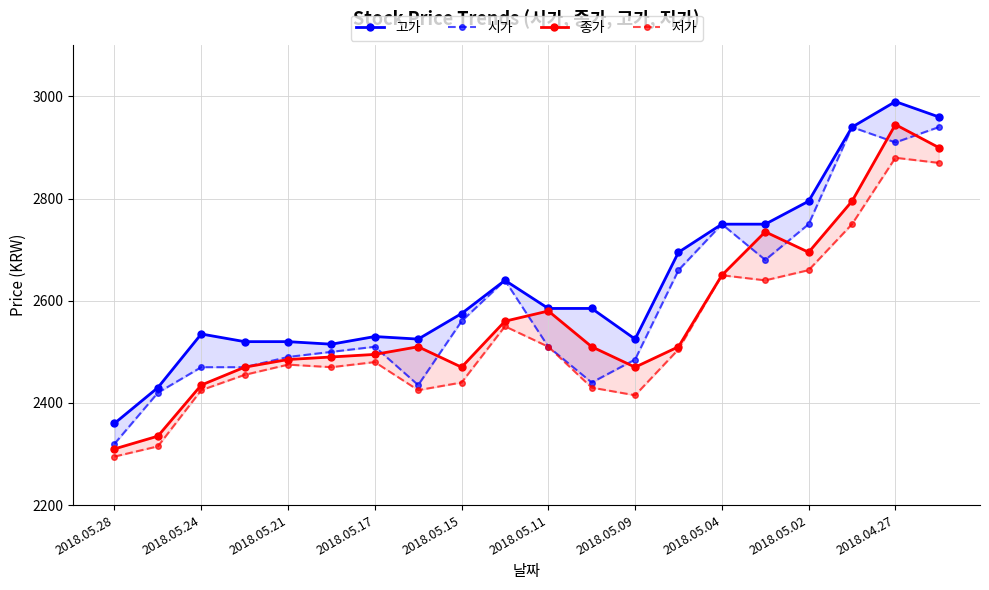

True or false: 저가 and 고가 intersect in this chart.

False